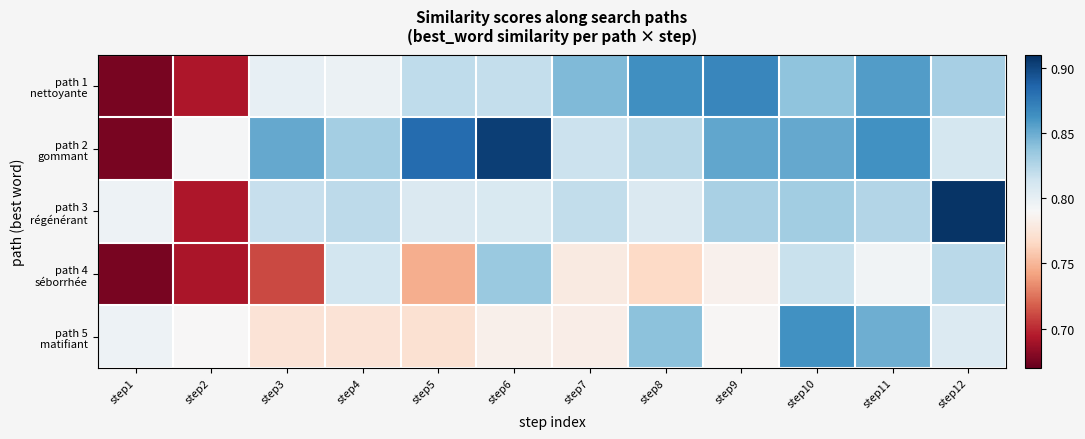

Which has a higher value, step5 or step11?

step11